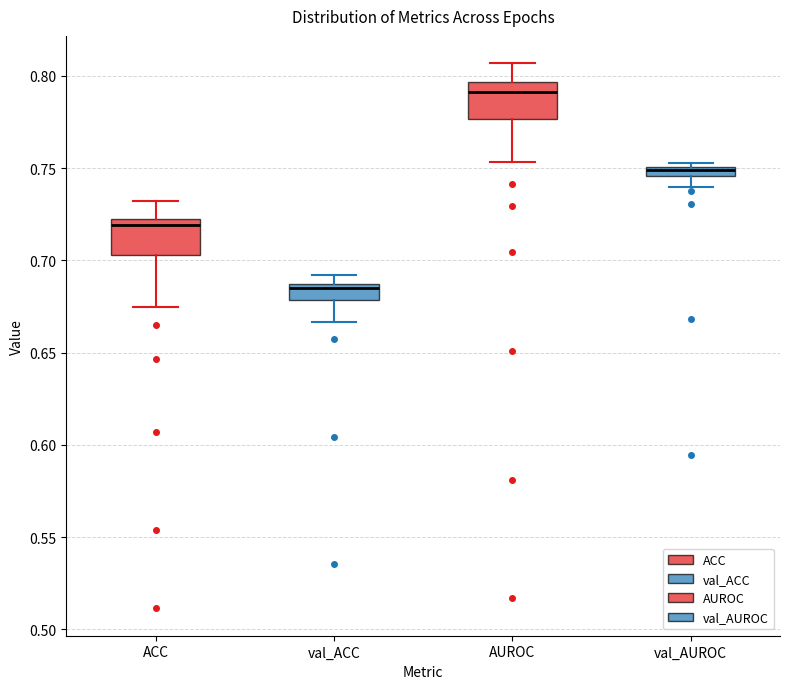

Which box has the highest median line?

AUROC